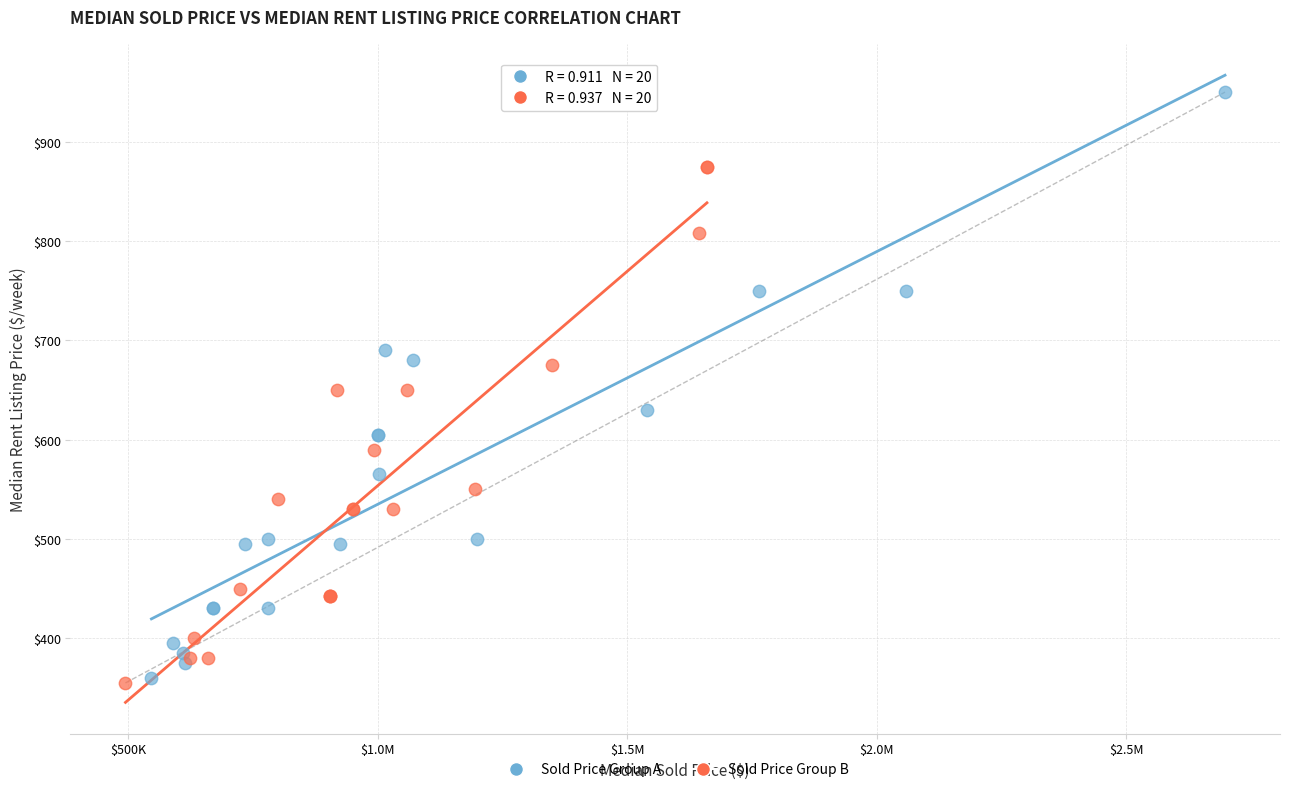

Which series has the widest spread of Y values?

Sold Price Group A